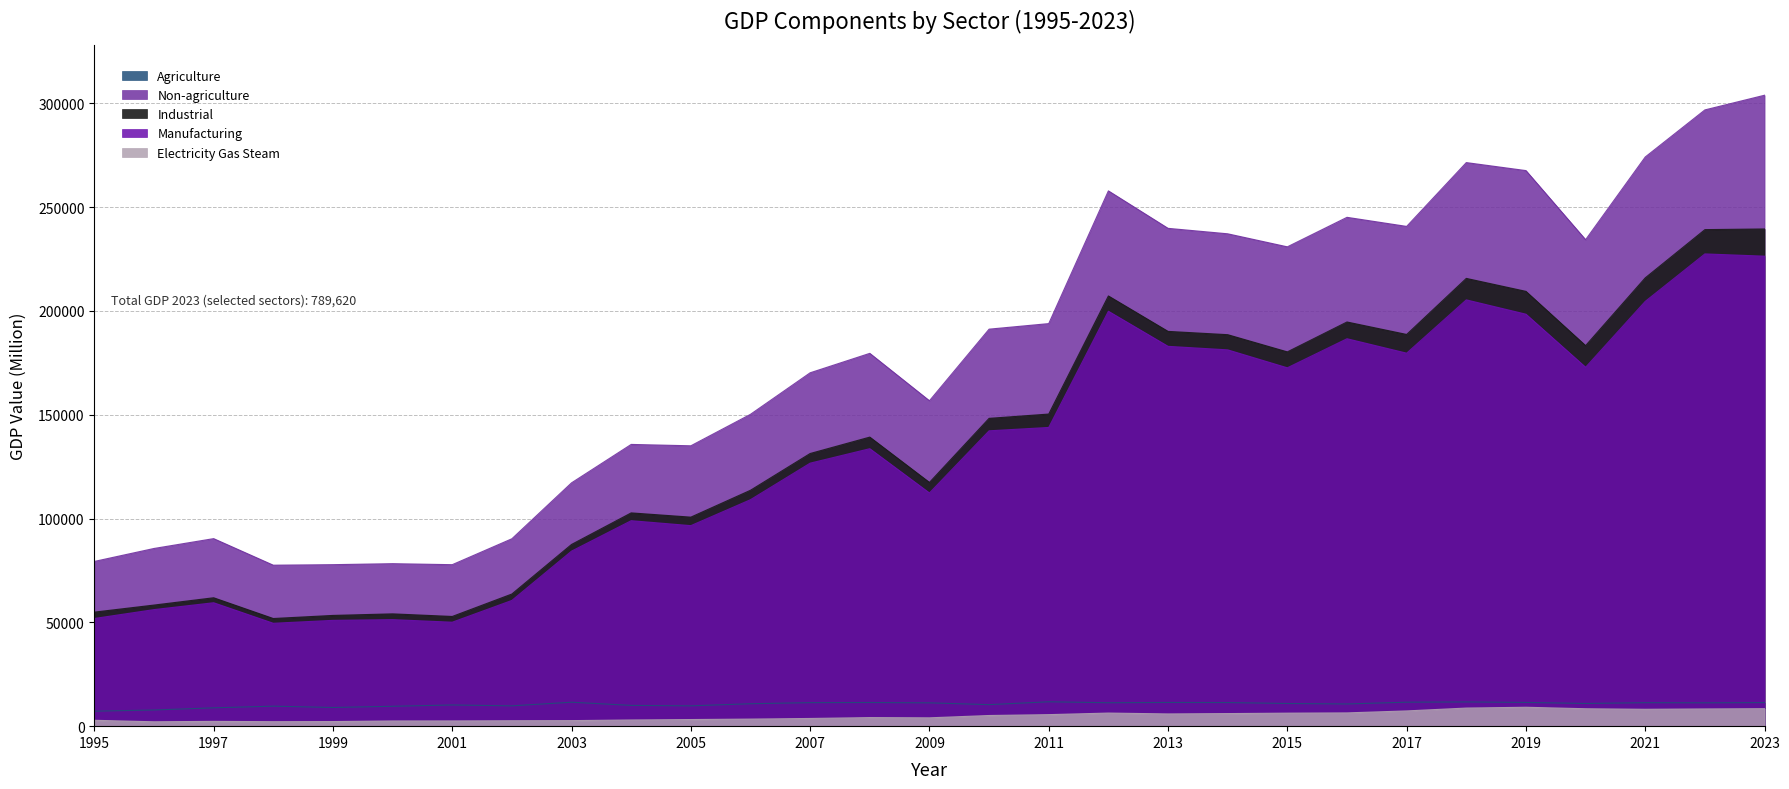

Is it true that Manufacturing equals 51870 at 1995?

True